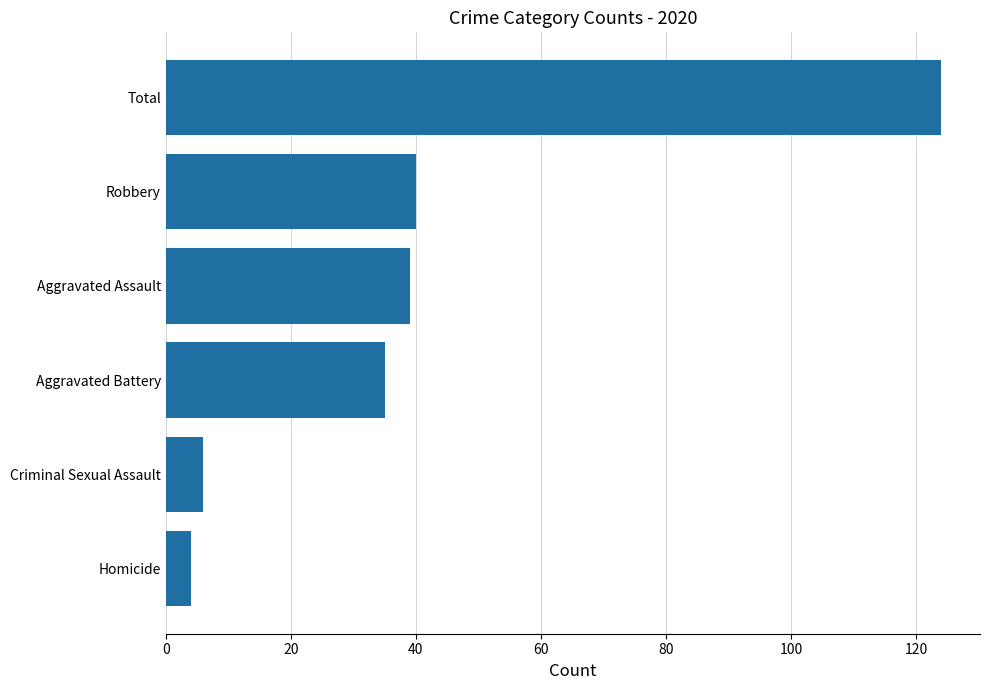

True or false: the data shows 59 at Aggravated Assault.

False